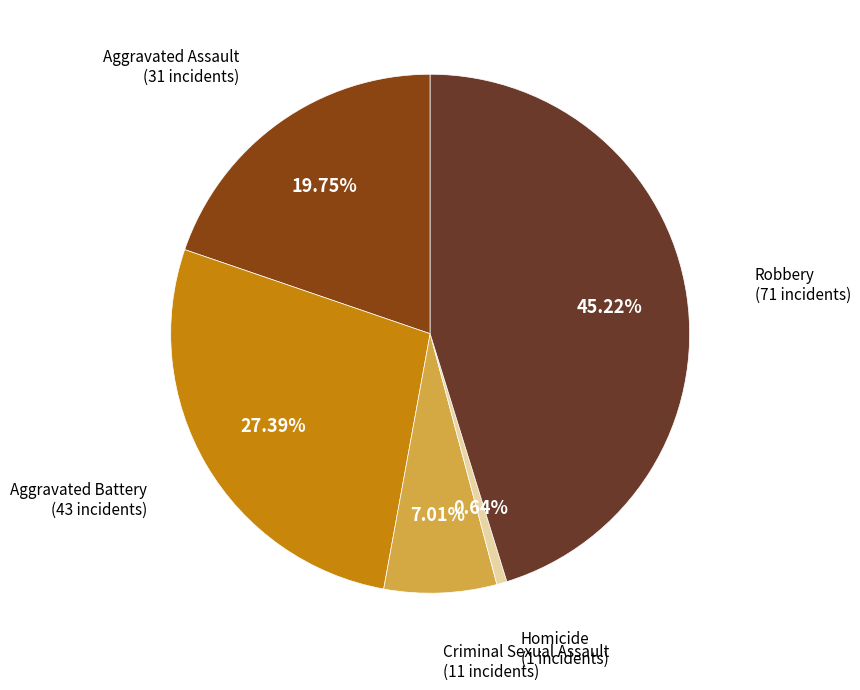

Is there any slice that represents more than half of the pie?

No